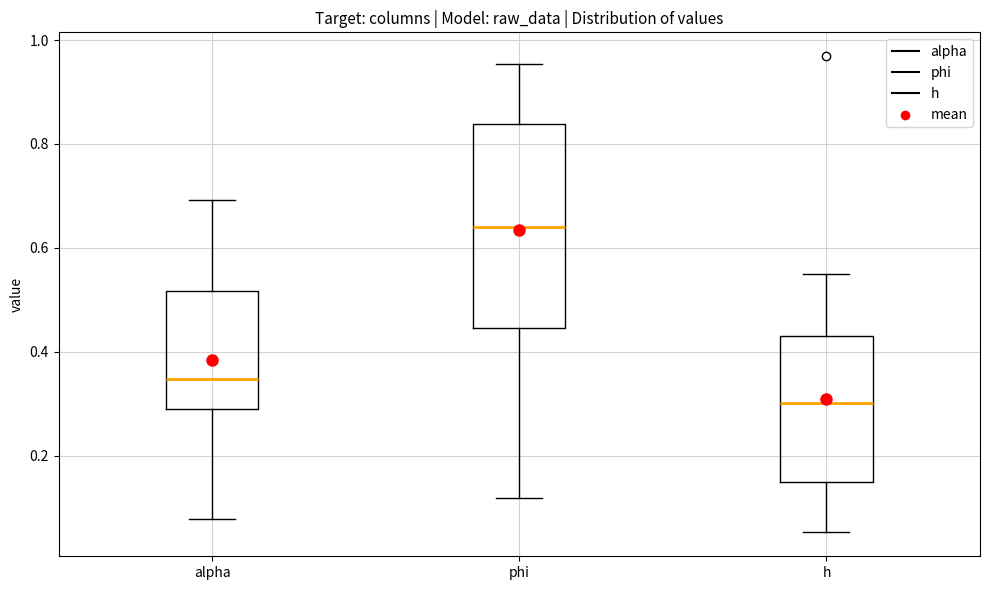

Which box has the lowest median line?

h